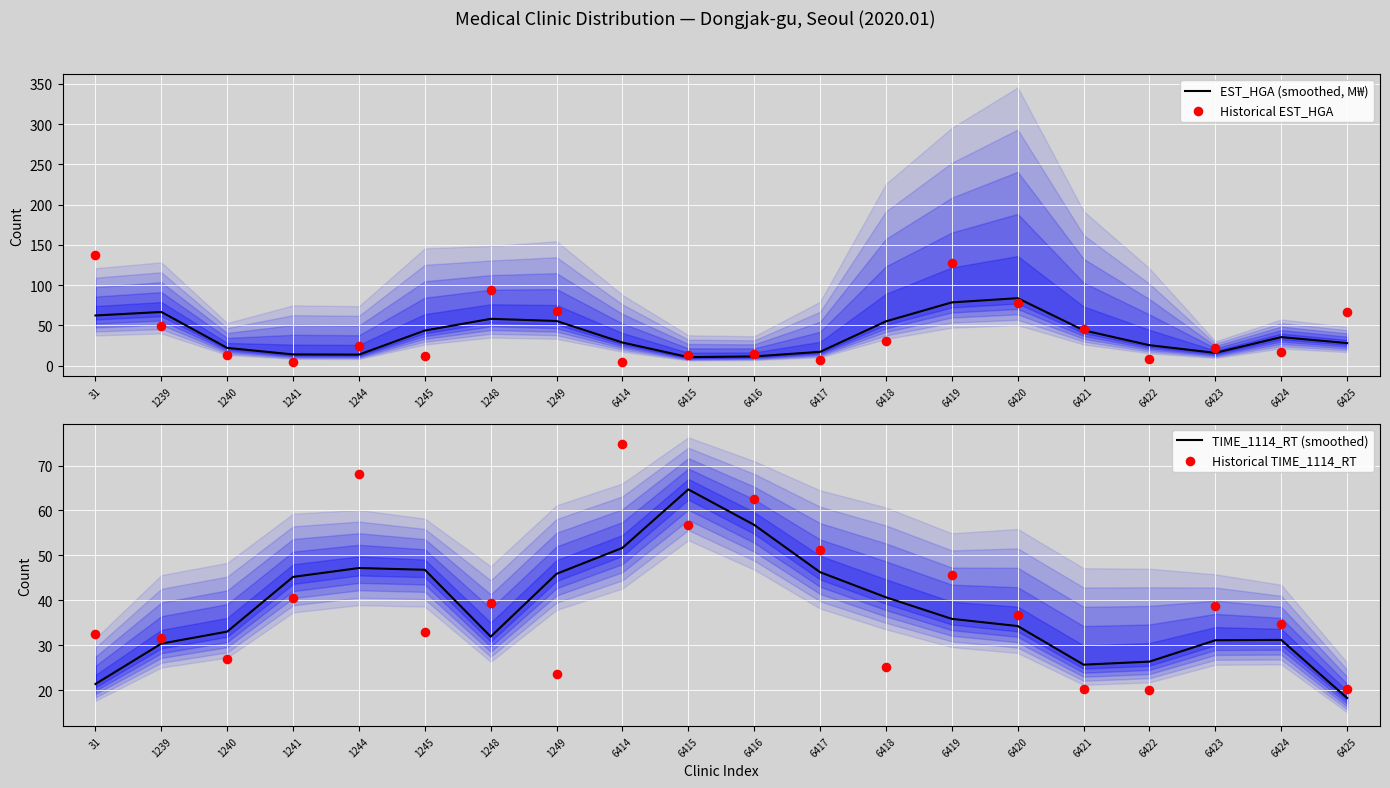

Which series has the largest total across all categories?

Historical EST_HGA